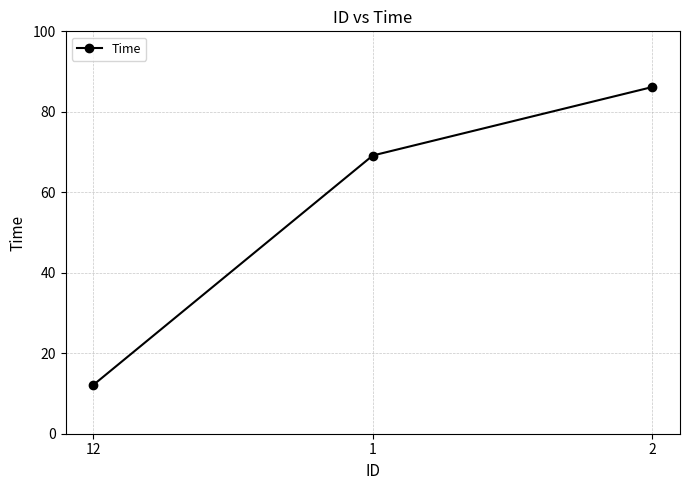

What is the ratio of the value at 2 to the value at 1?

1.2